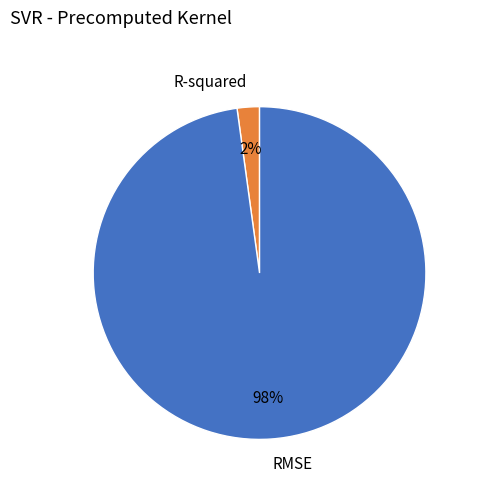

True or false: R-squared accounts for 2% of the total.

True